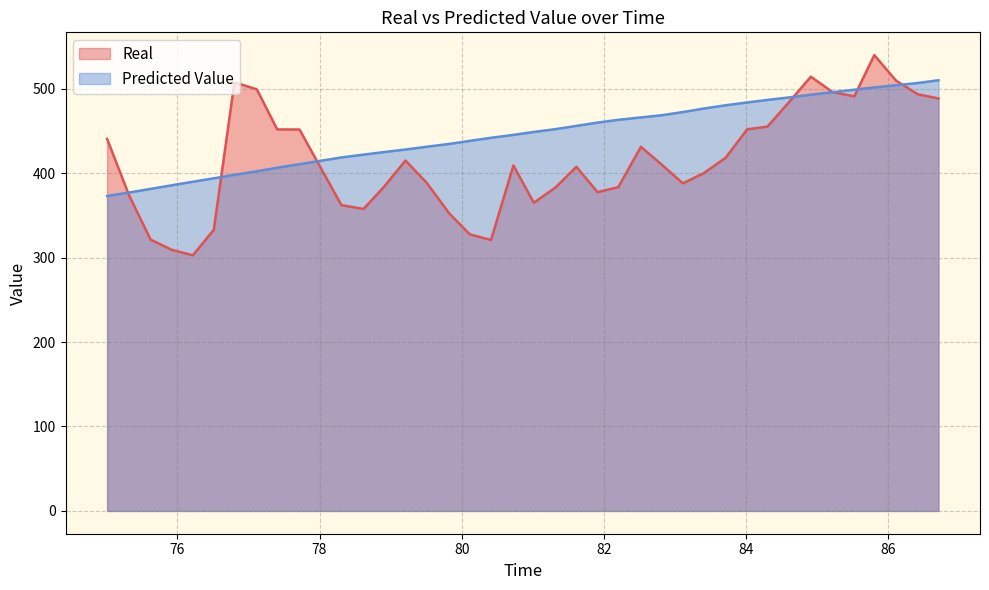

Where does the Real series first go above 409?

75.011534